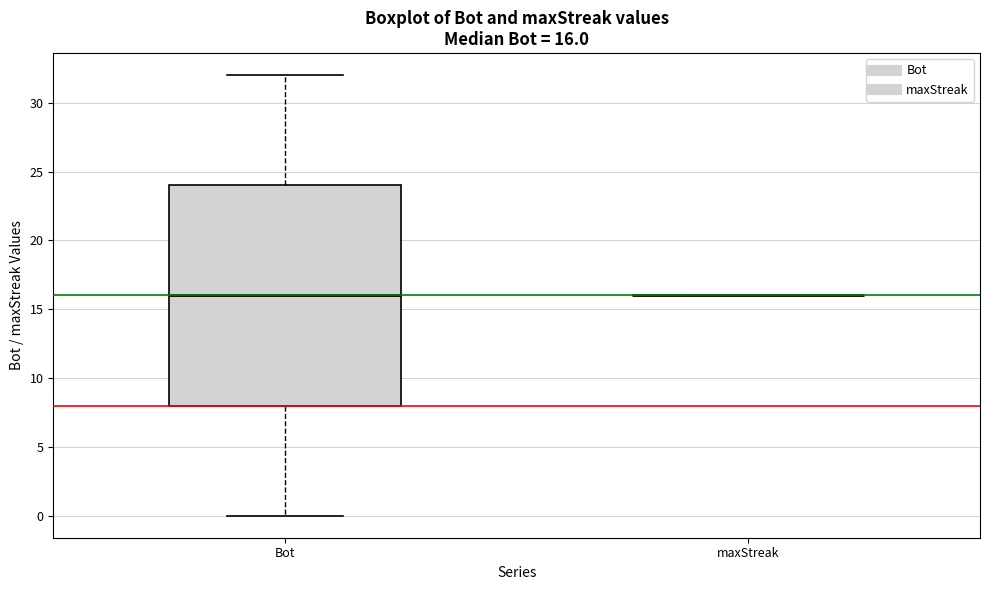

Which box is the tallest, from its lower edge to its upper edge?

Bot